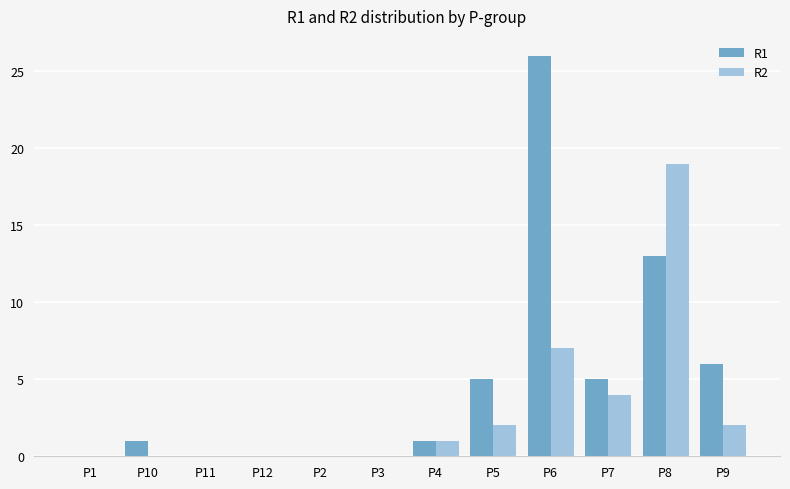

Between P3 and P6, which series saw the biggest shift?

R1